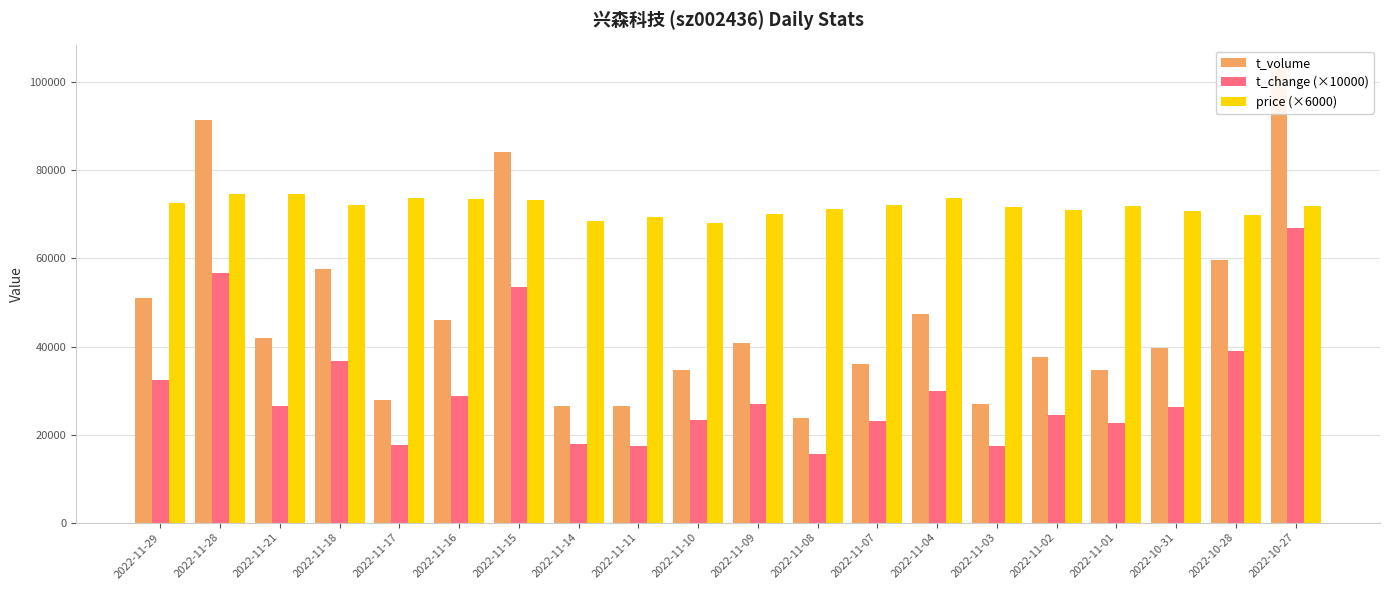

Which series changed the most between 2022-10-31 and 2022-10-27?

t_volume